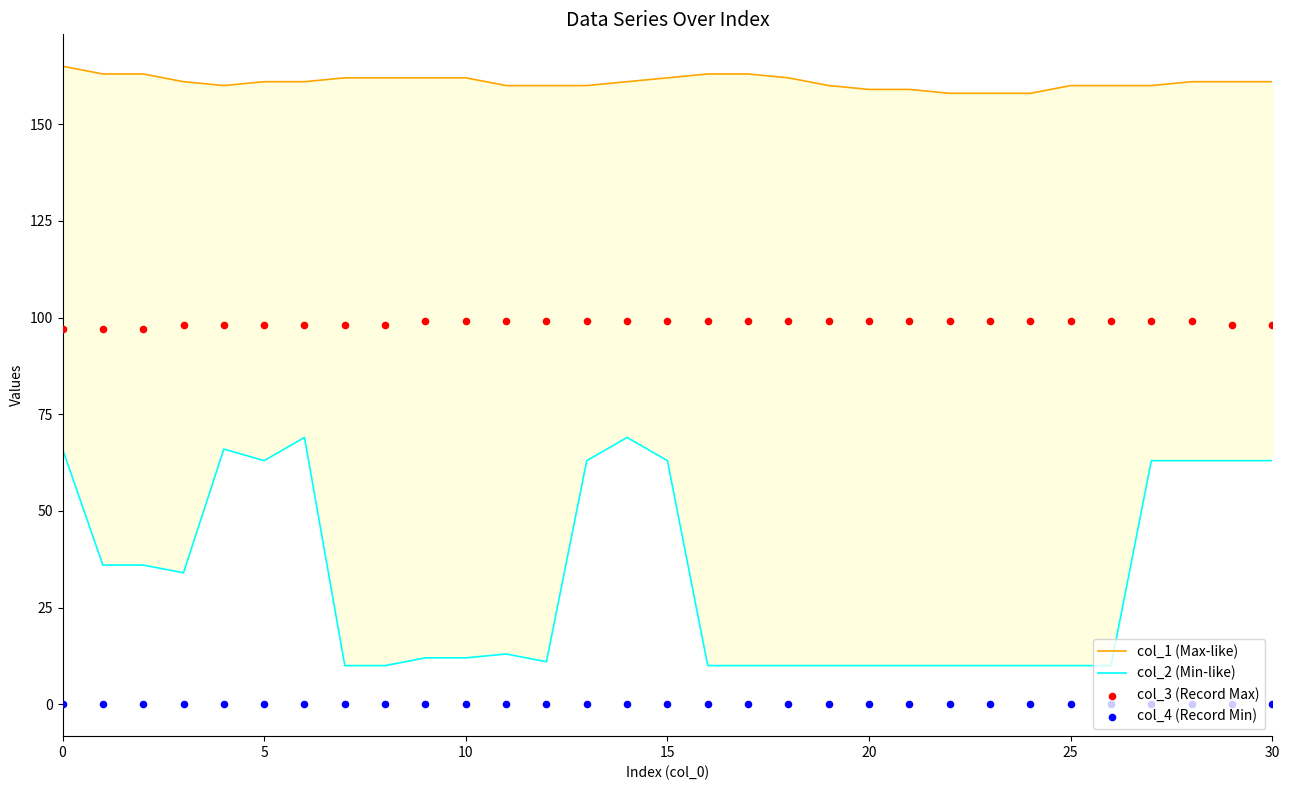

What are all the series names shown in the legend?

col_1 (Max-like), col_2 (Min-like), col_3 (Record Max), col_4 (Record Min)